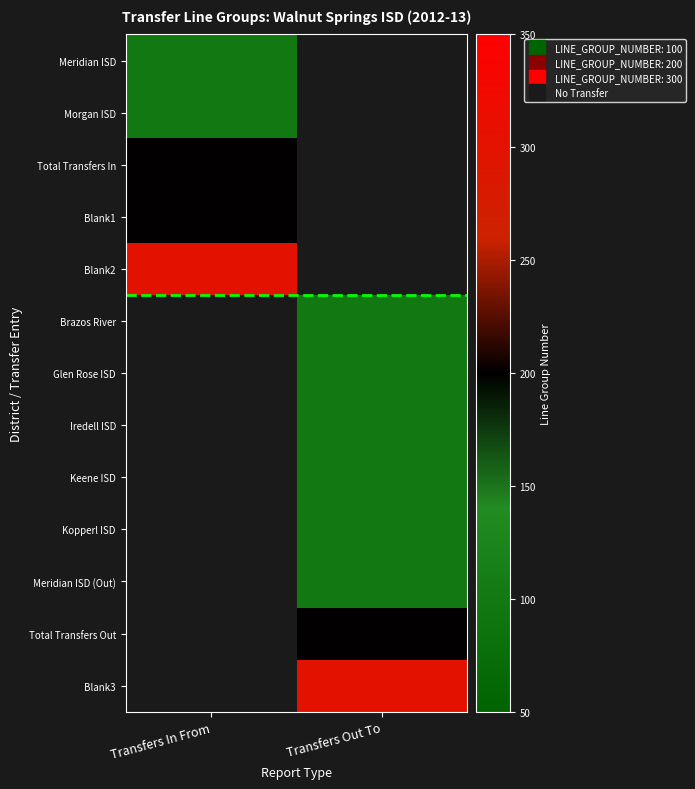

Count the number of categories in the chart.

2